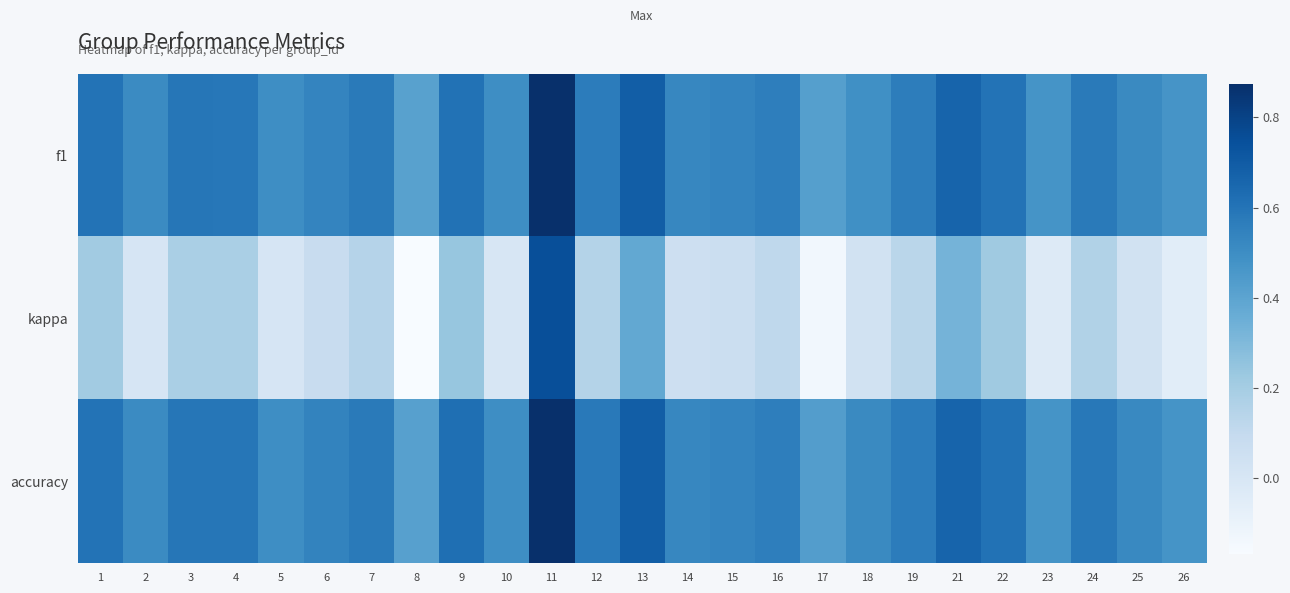

What is the total value across all series at 9?

1.5